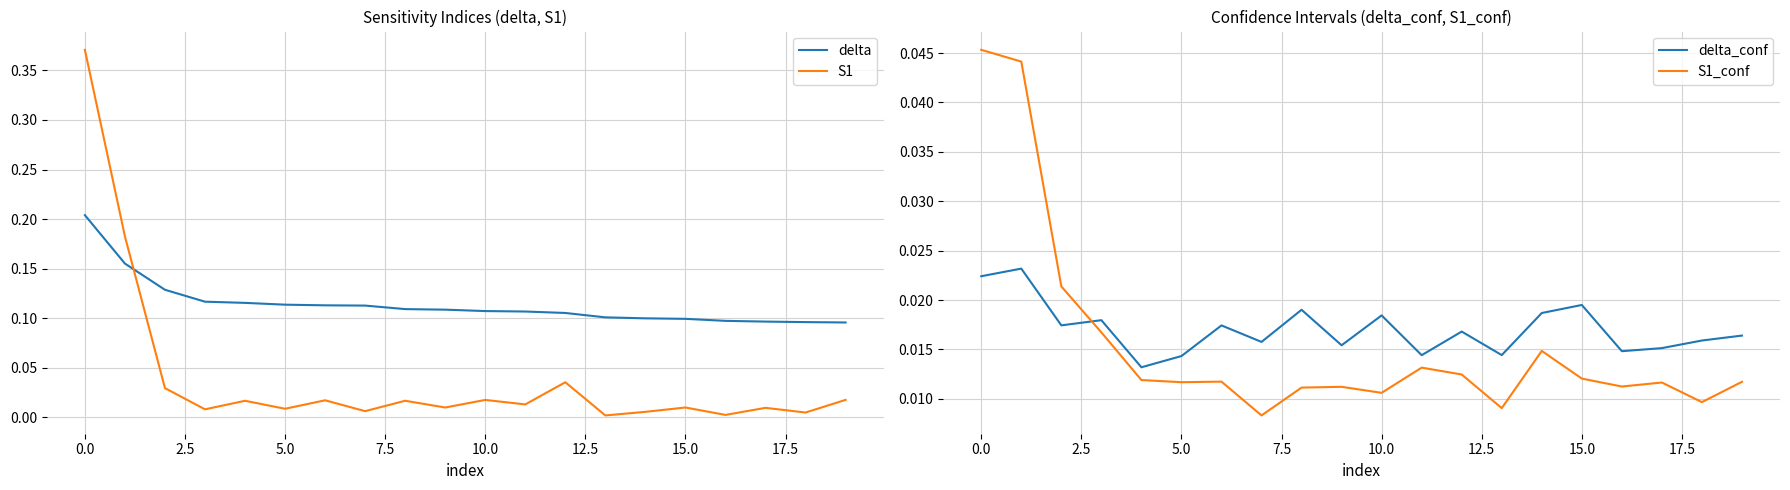

Reading left to right, extract all data points from this chart.

delta: 0.2	0.2	0.1	0.1	0.1	0.1	0.1	0.1	0.1	0.1	0.1	0.1	0.1	0.1	0.1	0.1	0.1	0.1	0.1	0.1
S1: 0.4	0.2	0.0	0.0	0.0	0.0	0.0	0.0	0.0	0.0	0.0	0.0	0.0	0.0	0.0	0.0	0.0	0.0	0.0	0.0
delta_conf: 0.0	0.0	0.0	0.0	0.0	0.0	0.0	0.0	0.0	0.0	0.0	0.0	0.0	0.0	0.0	0.0	0.0	0.0	0.0	0.0
S1_conf: 0.0	0.0	0.0	0.0	0.0	0.0	0.0	0.0	0.0	0.0	0.0	0.0	0.0	0.0	0.0	0.0	0.0	0.0	0.0	0.0